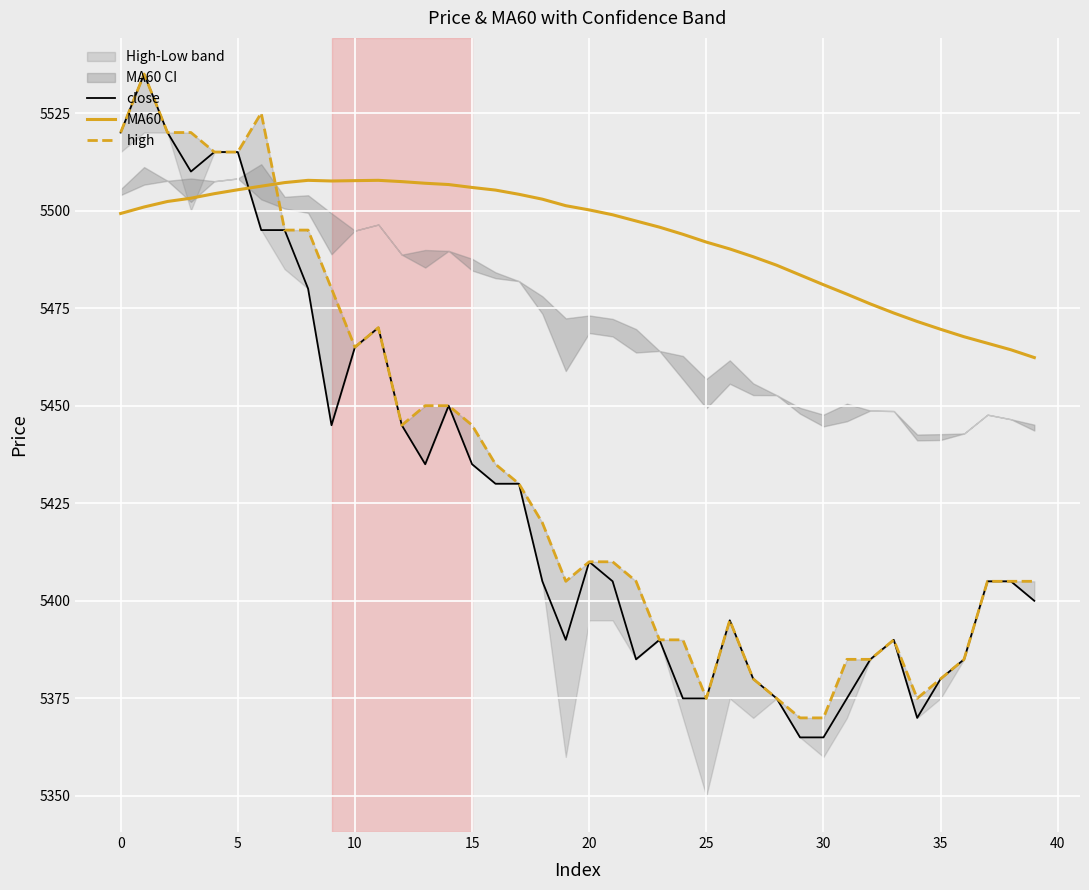

True or false: MA60 and close intersect in this chart.

True